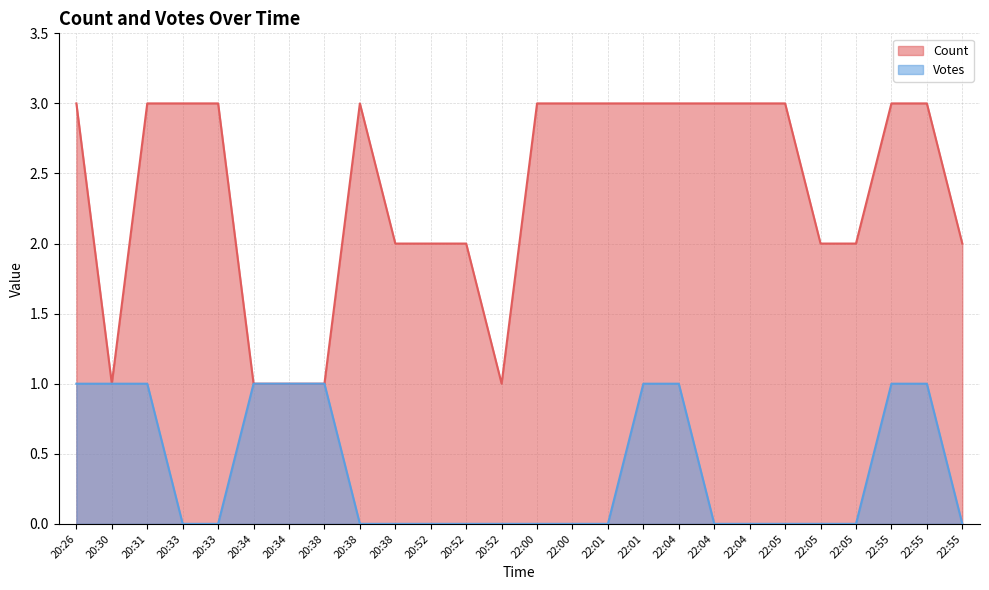

The value of Votes at 20:34 is 1. True or false?

True